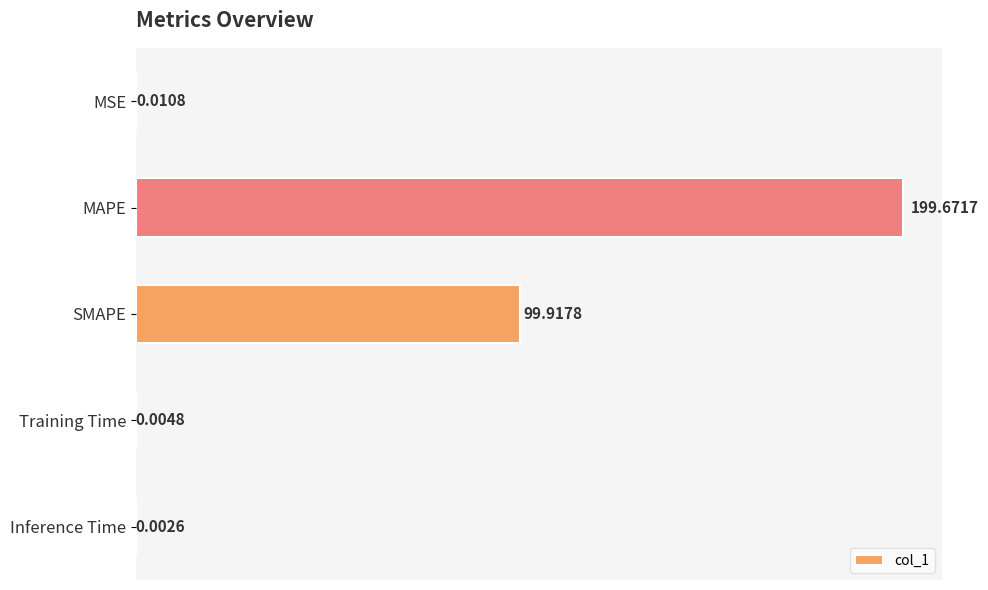

At which category does the chart reach its peak across all series?

MAPE